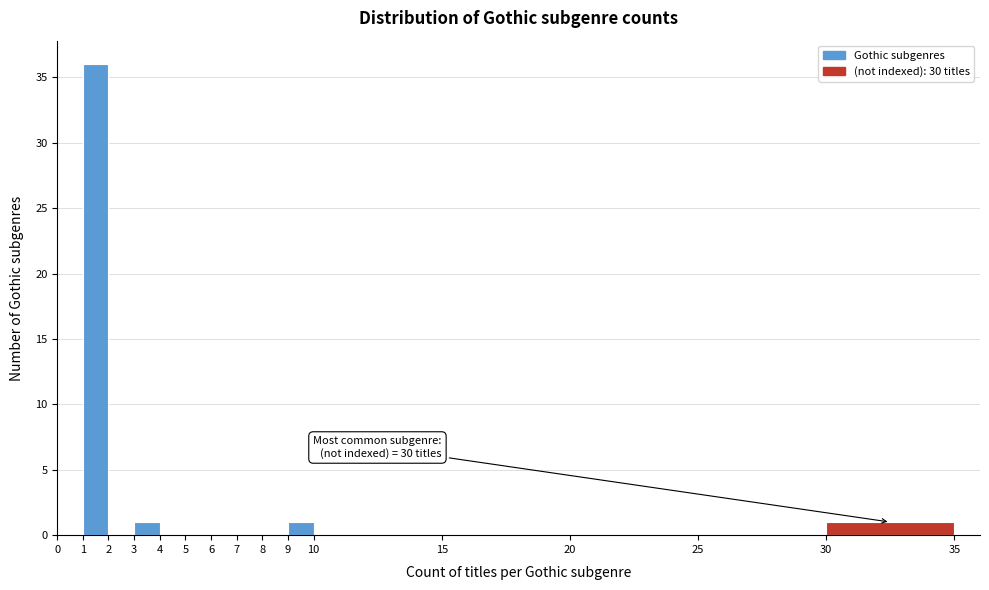

Which range on the x-axis has the tallest bar?

1 to 2